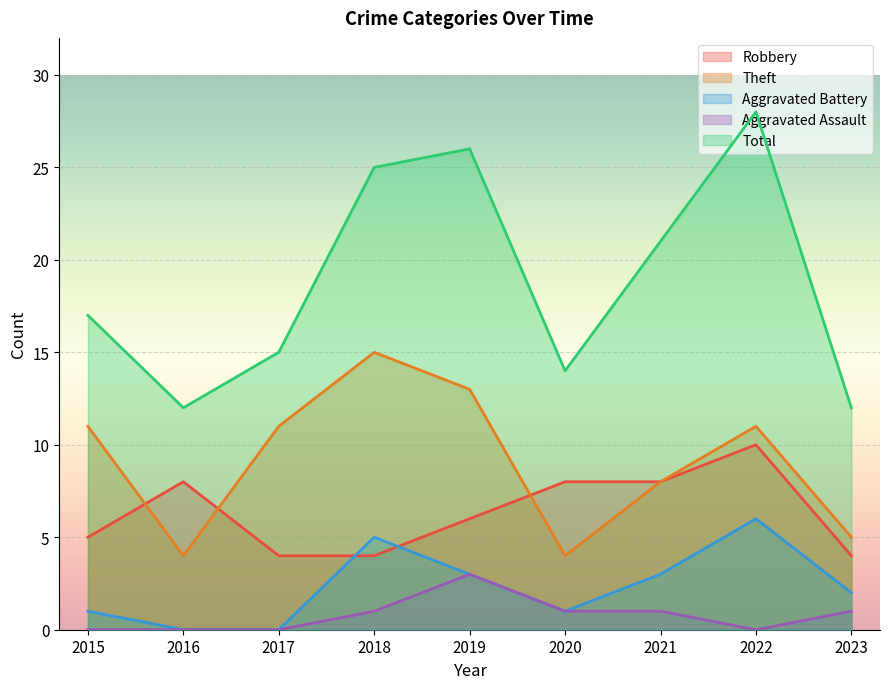

What is the difference between the Theft values at 2021 and 2017?

3